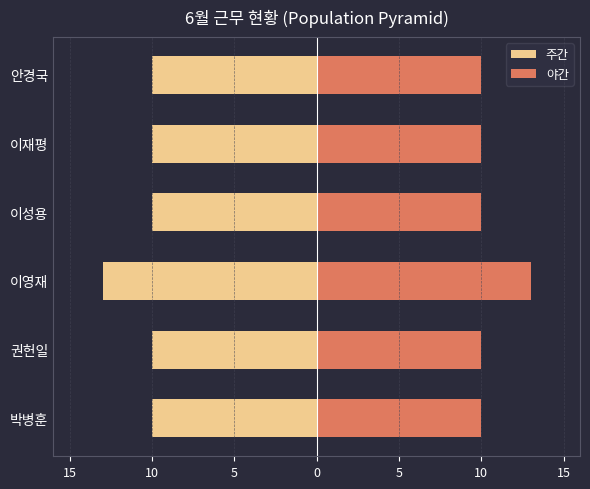

The value of 야간 at 권헌일 is 18. True or false?

False